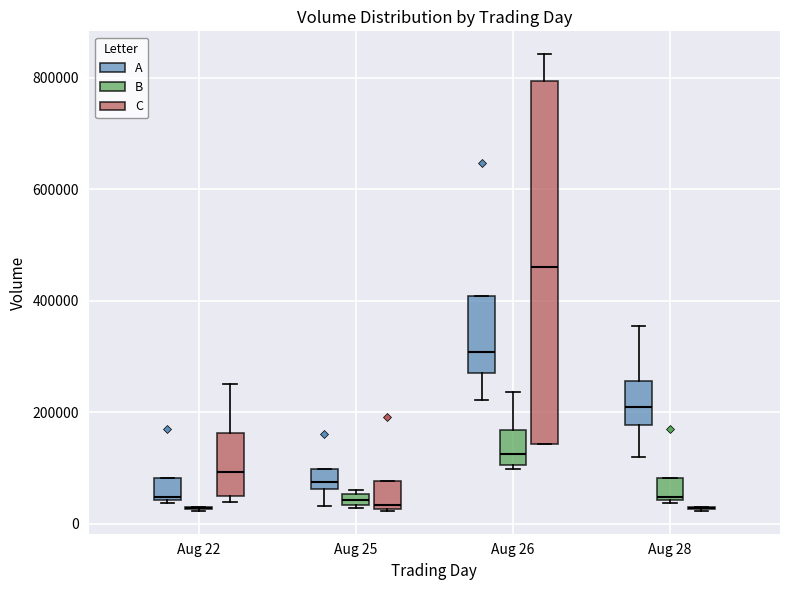

Where is the lower edge of the box for Aug 22 (A) on the y-axis? The values are not printed on the chart, so give them approximately, as read against the axis.

40000